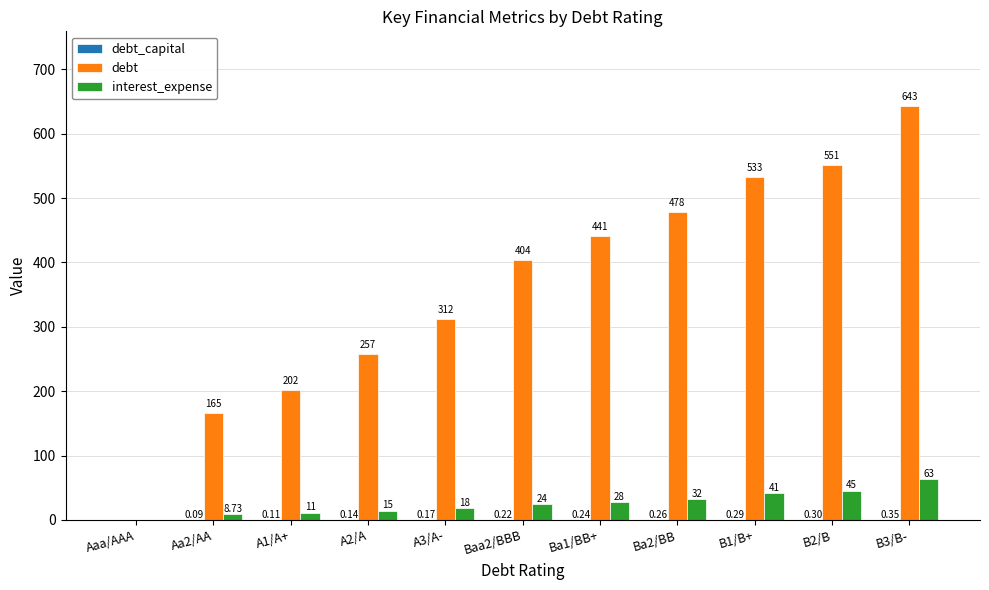

Between A2/A and B1/B+, which series saw the biggest shift?

debt